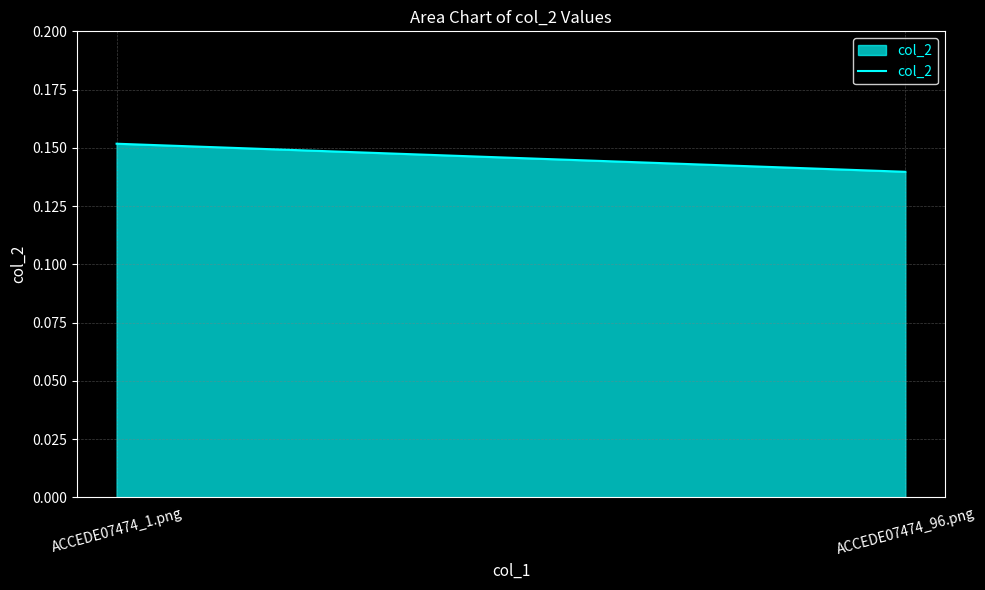

Is it true that the value at ACCEDE07474_1.png is 0.1?

False